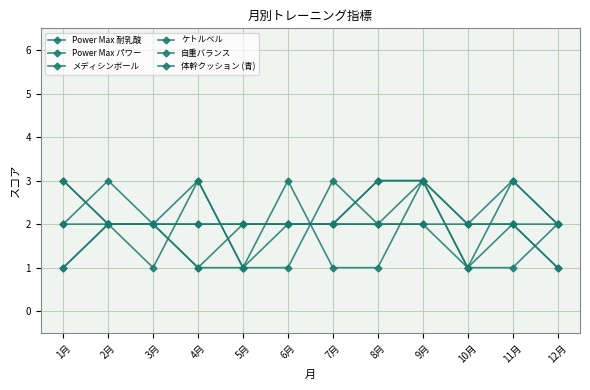

True or false: 体幹クッション (青) and ケトルベル intersect in this chart.

True